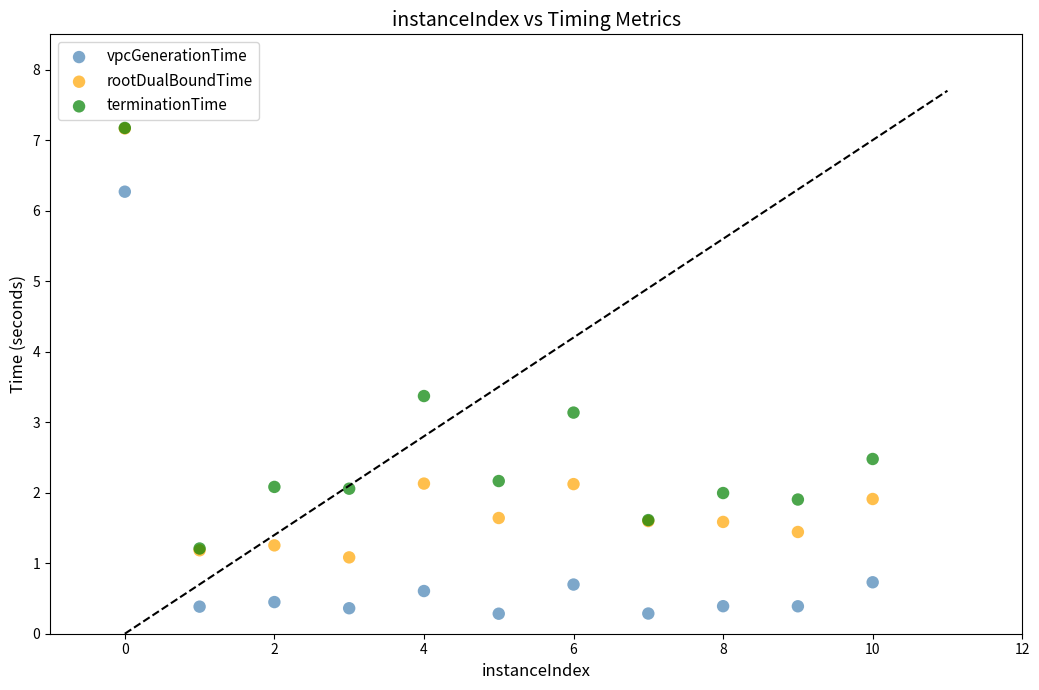

In the vpcGenerationTime series, what Y value is closest to 3?

0.7